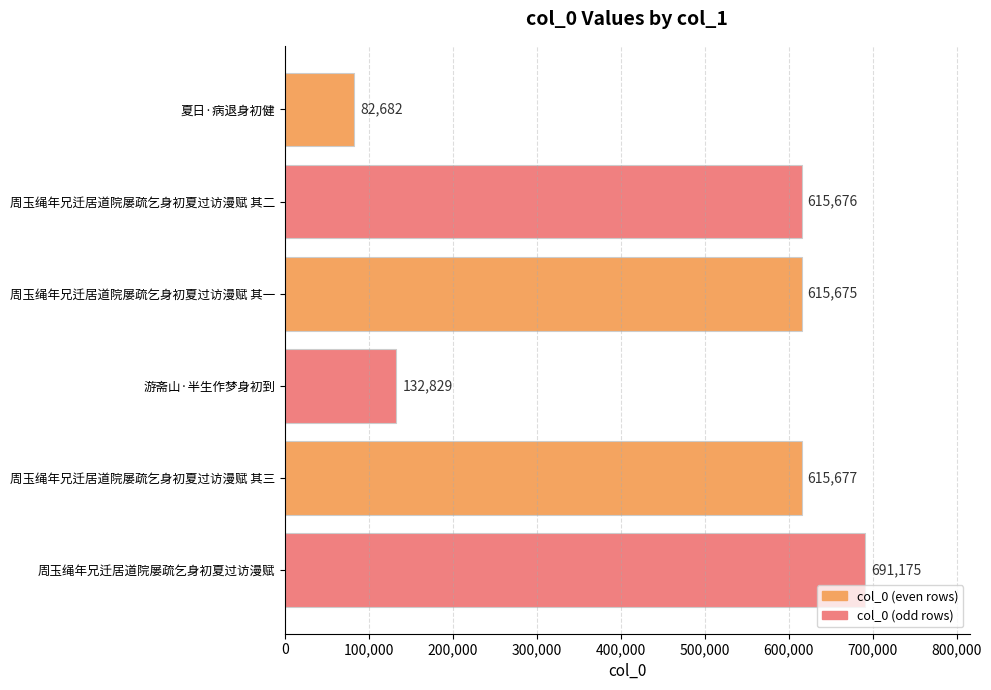

Reading bottom to top, what are all the values shown in this chart?

691175	615677	132829	615675	615676	82682